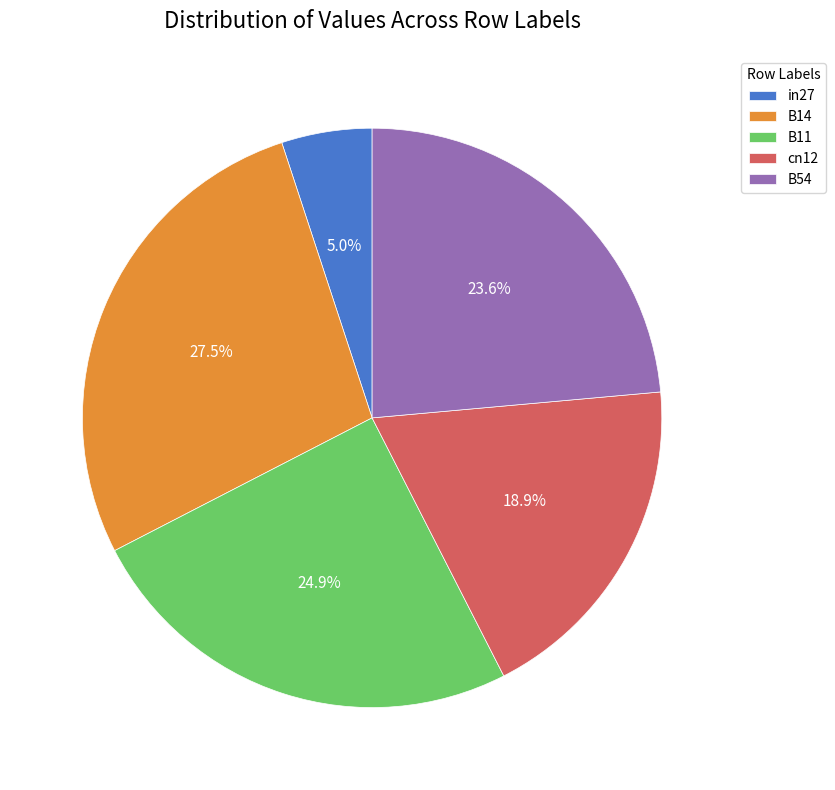

Count the number of slices in the pie.

5